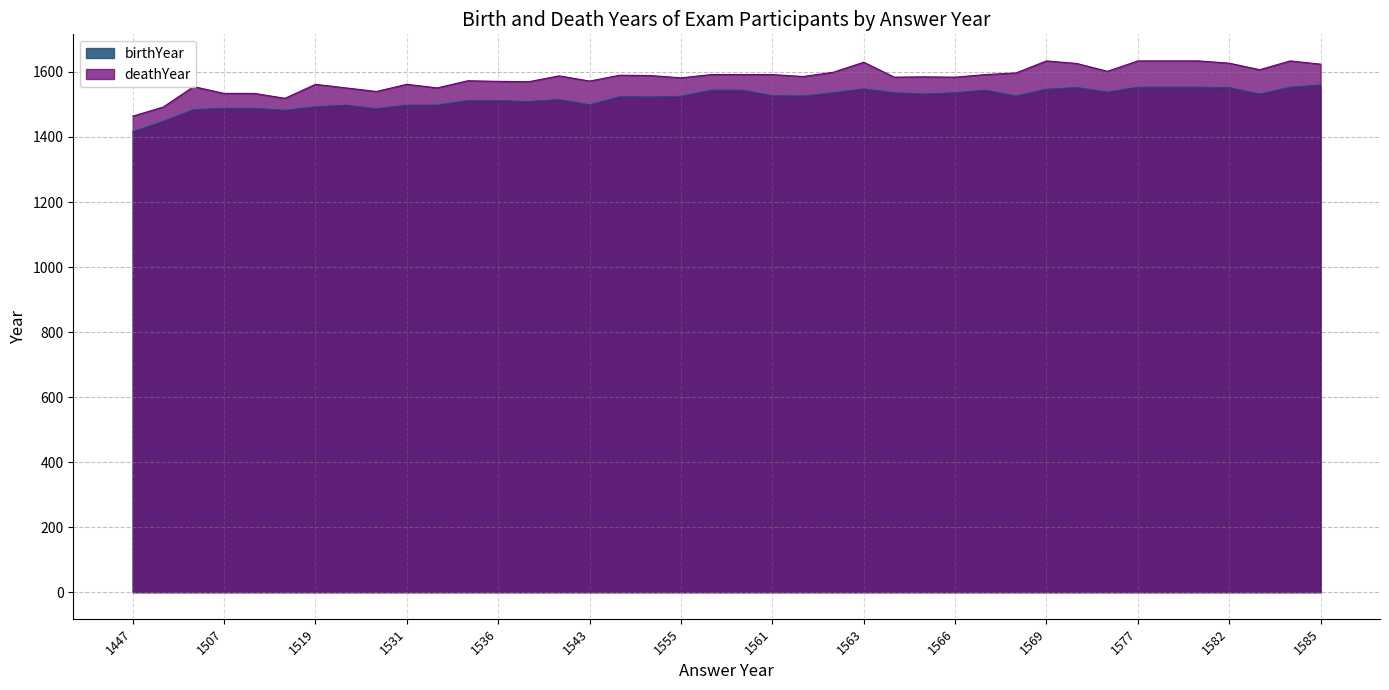

List the series in order of their peak value, highest first.

deathYear, birthYear